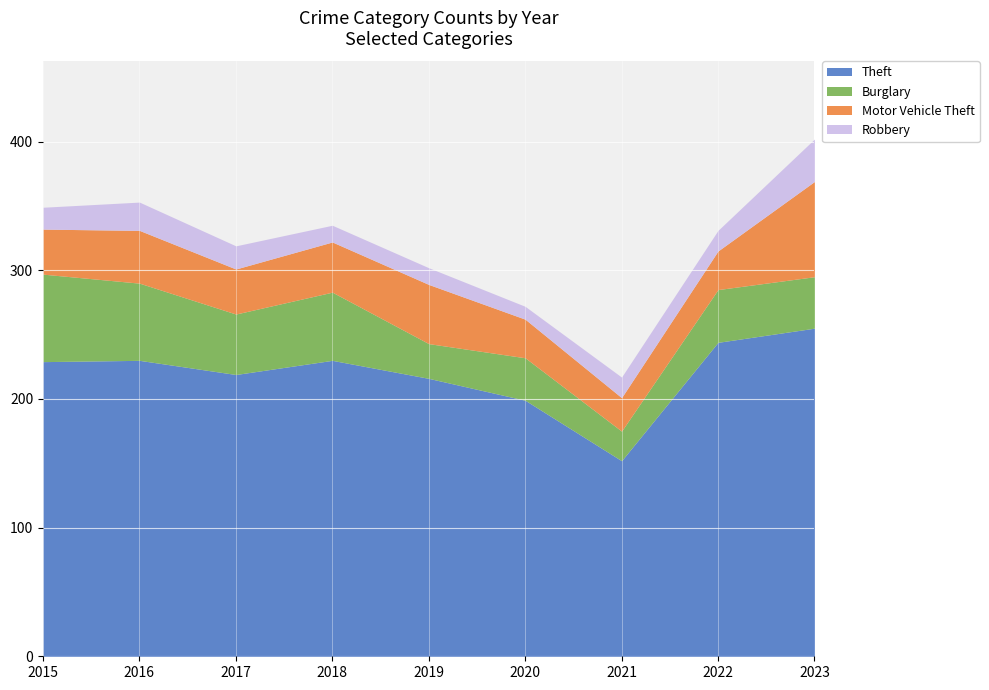

Does the chart display data point markers on the line(s)?

No